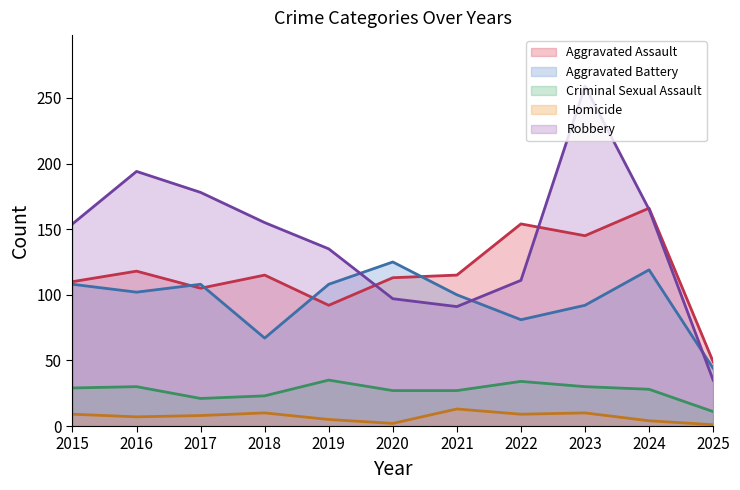

What is the value of the Homicide point at the 10th from the left?

4